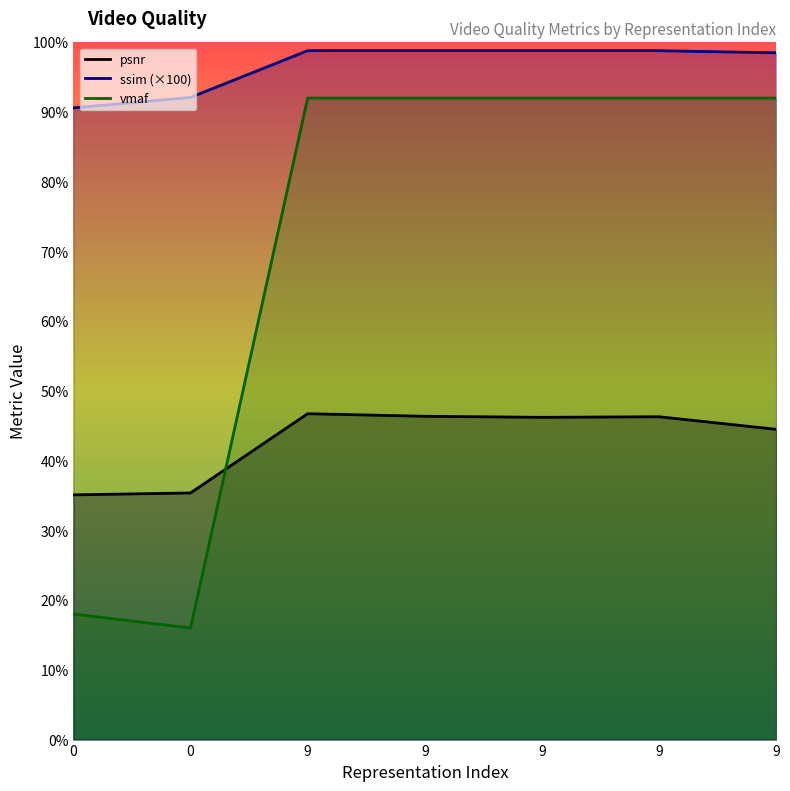

Where do vmaf and psnr first cross each other?

0 and 9